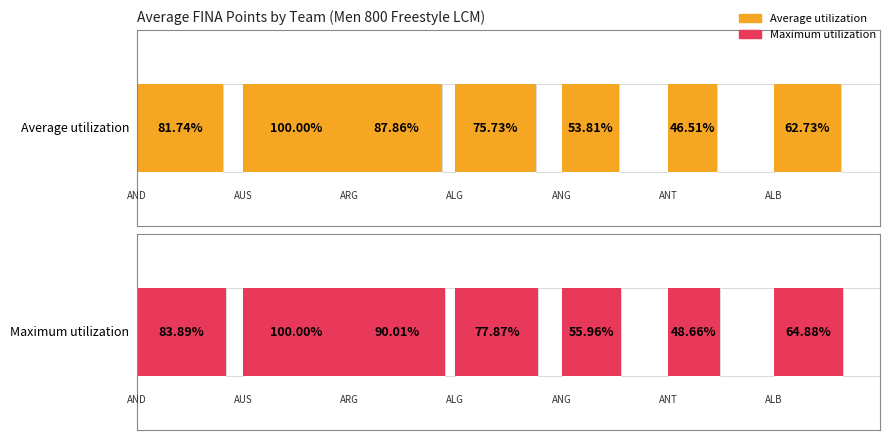

Between AUS and AUS, which is larger?

AUS